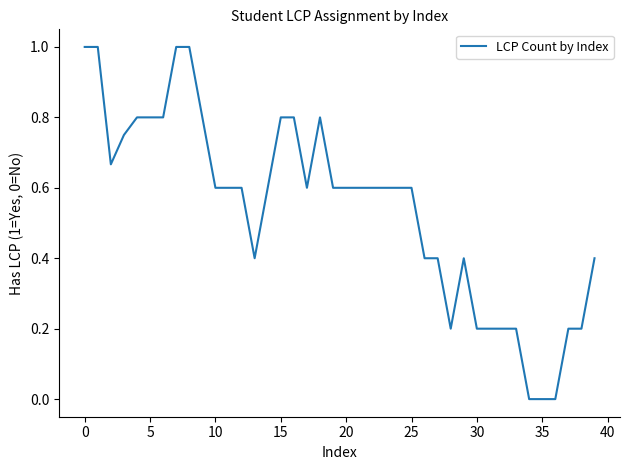

What is the maximum value shown in the chart?

1.0